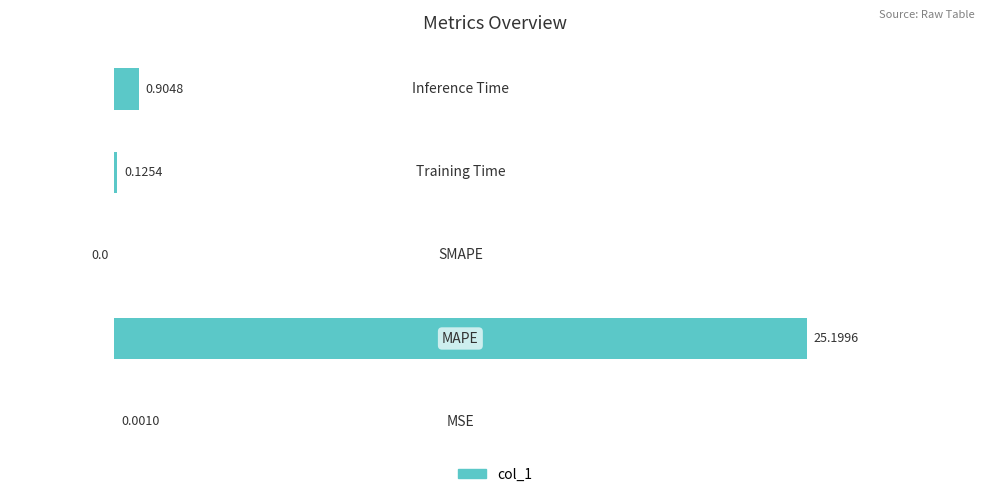

What is the sum of all values?

26.2